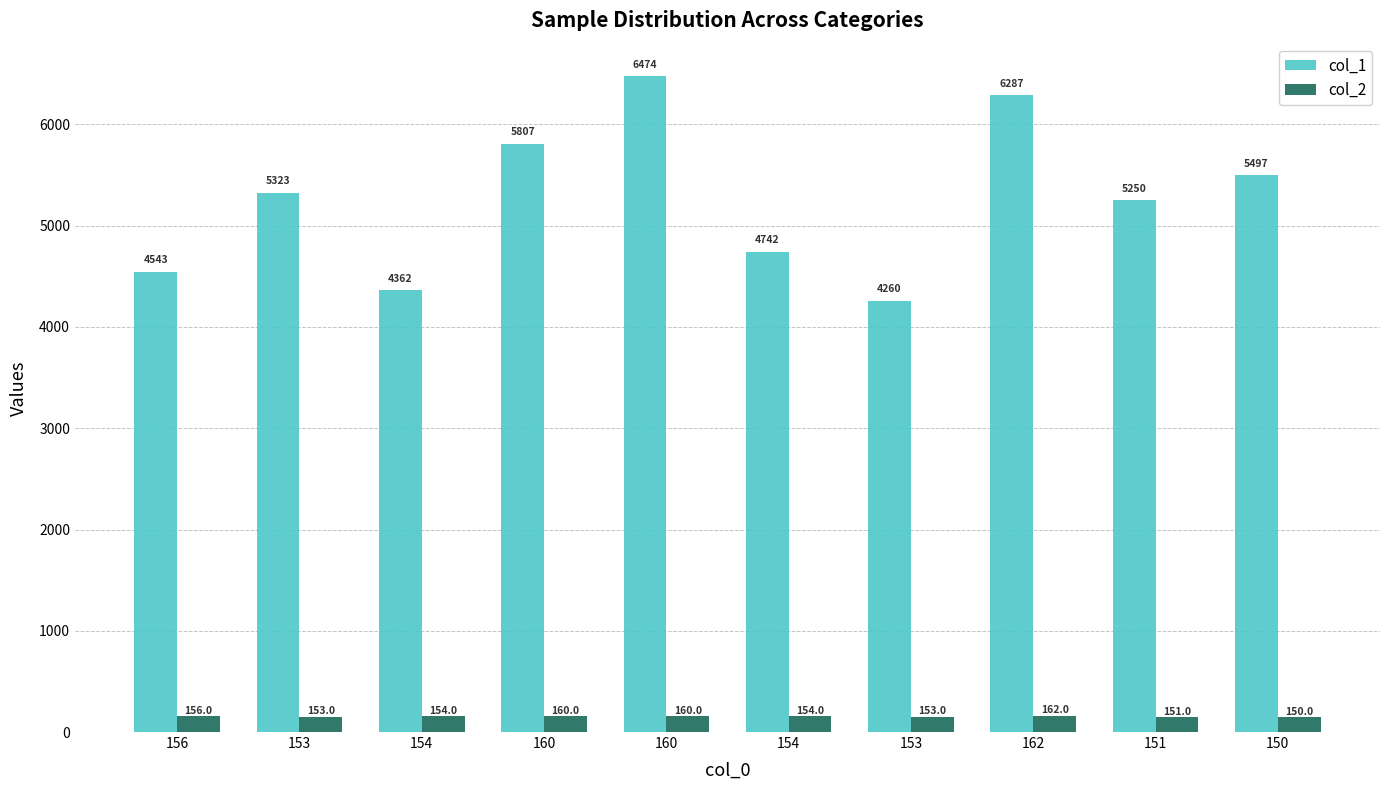

Which series changed the most between 156 and 151?

col_1